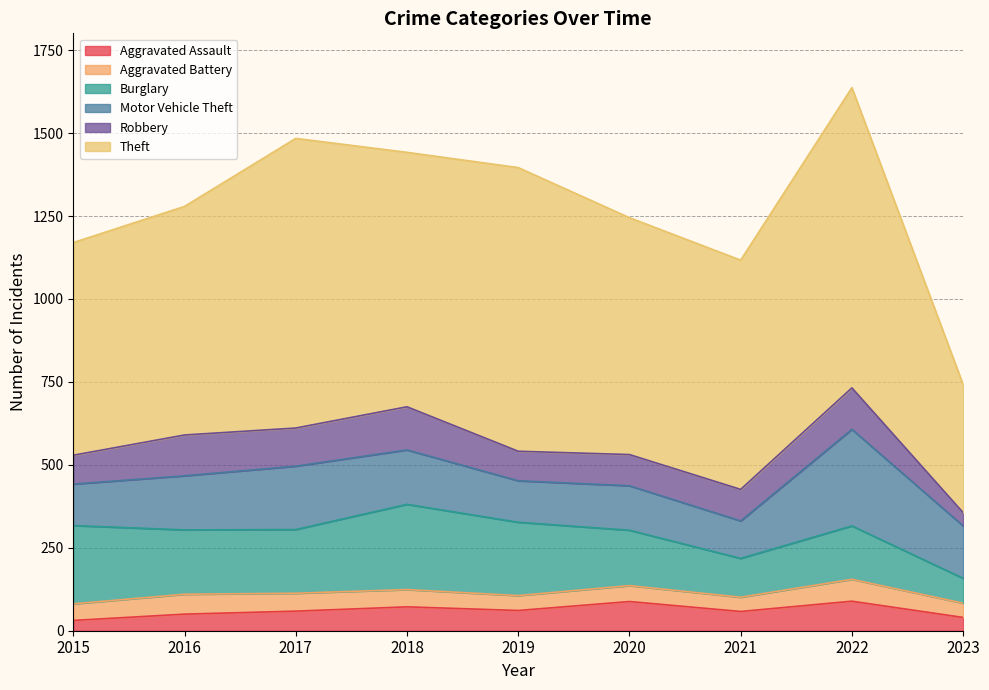

At which category is the sum across all series the highest?

2022